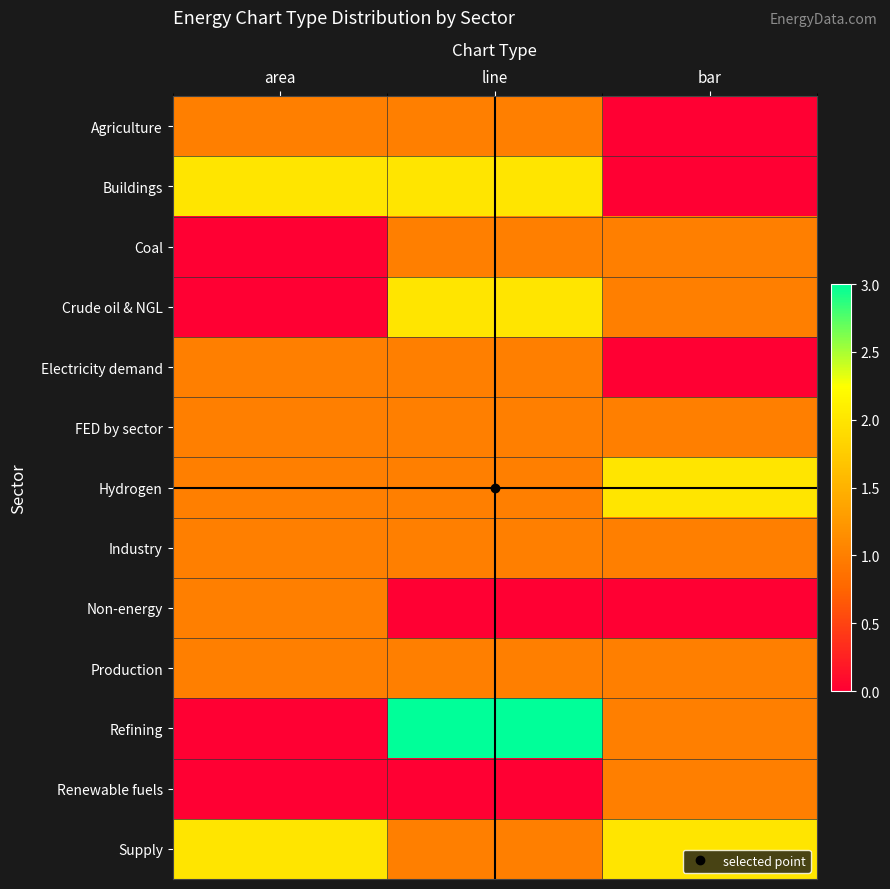

Reading left to right, list all the values displayed in this chart.

Agriculture: area=1	line=1	bar=0
Buildings: area=2	line=2	bar=0
Coal: area=0	line=1	bar=1
Crude oil & NGL: area=0	line=2	bar=1
Electricity demand: area=1	line=1	bar=0
FED by sector: area=1	line=1	bar=1
Hydrogen: area=1	line=1	bar=2
Industry: area=1	line=1	bar=1
Non-energy: area=1	line=0	bar=0
Production: area=1	line=1	bar=1
Refining: area=0	line=3	bar=1
Renewable fuels: area=0	line=0	bar=1
Supply: area=2	line=1	bar=2